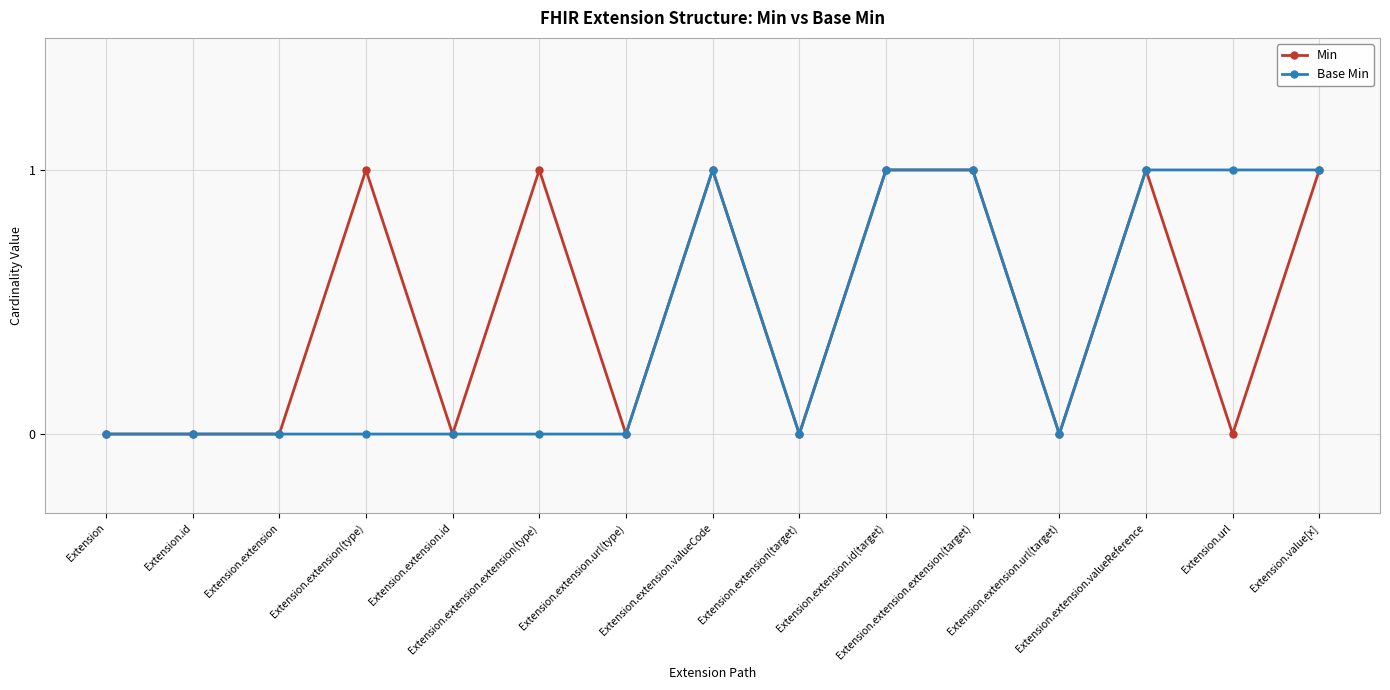

Does the chart have visible grid lines?

Yes